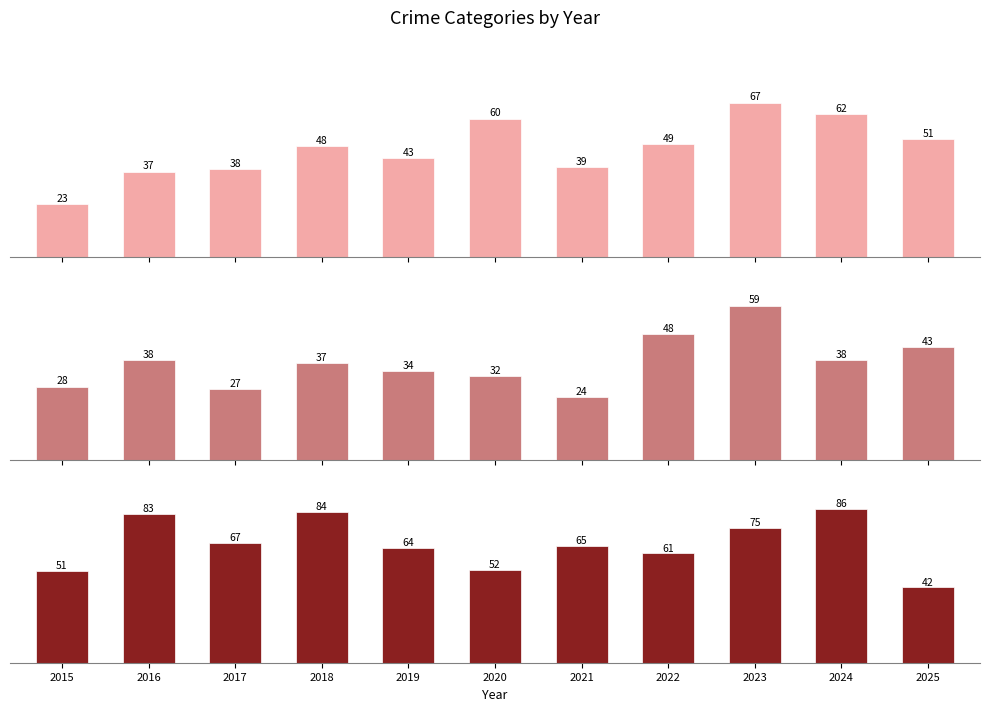

What is the difference between the Aggravated Battery values at 2019 and 2017?

7